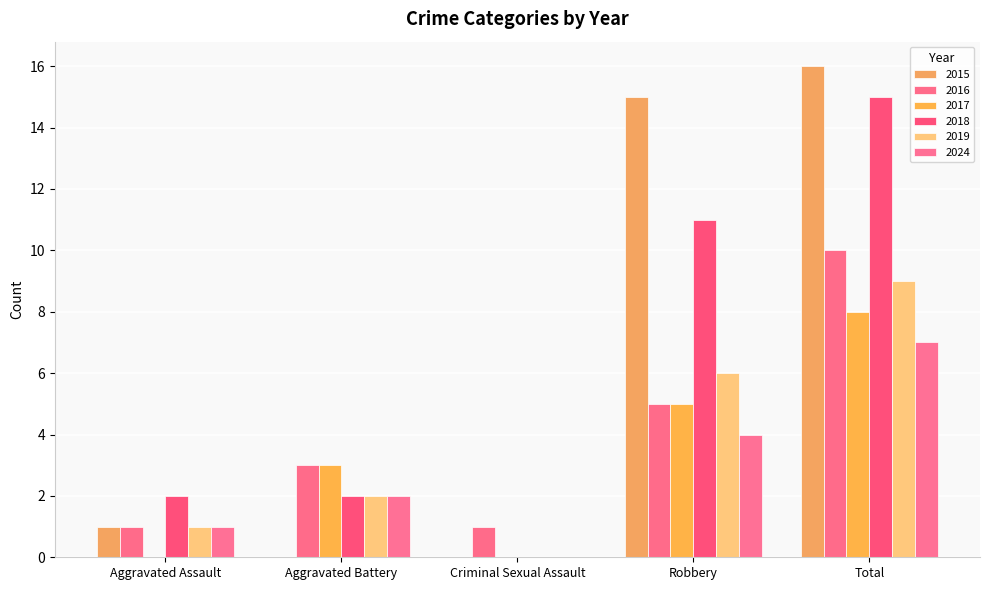

At which label is 2019 closest to 4?

Aggravated Battery